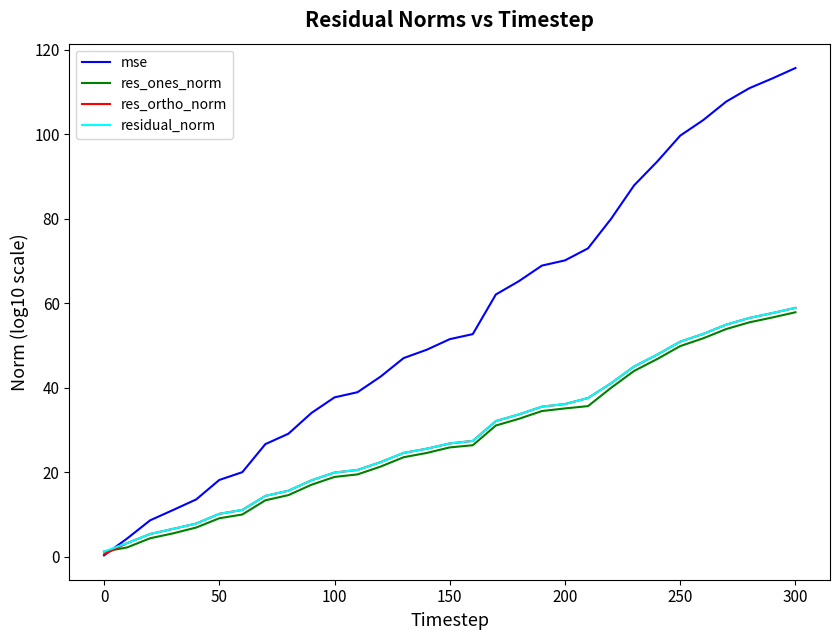

Does the chart display data point markers on the line(s)?

No